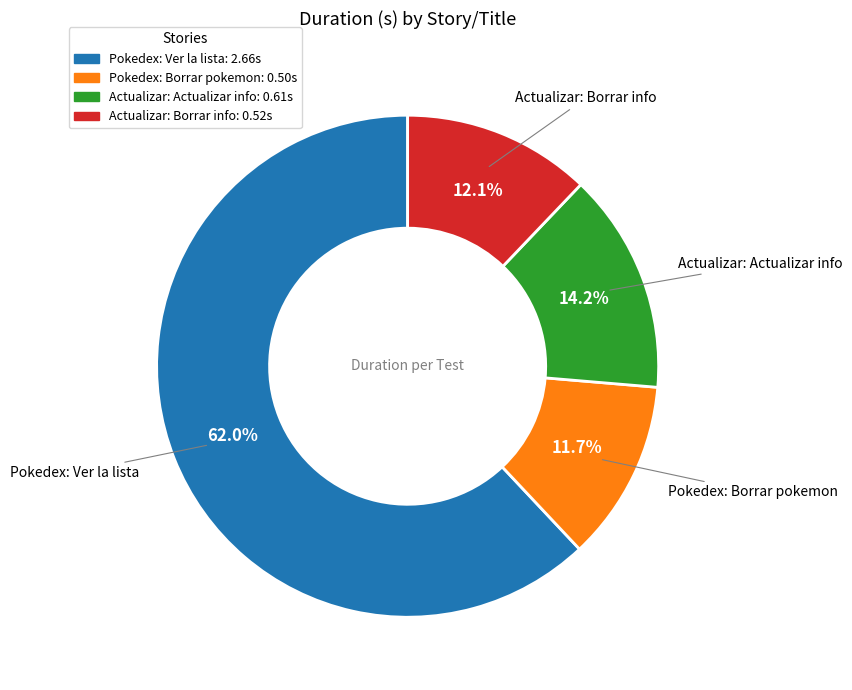

What percentage do Actualizar: Borrar info and Actualizar: Actualizar info together represent?

26.3%